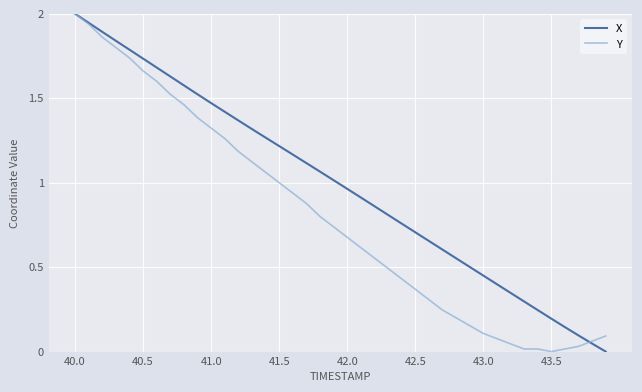

What is the difference between the maximum and second lowest values in the X series?

2.0